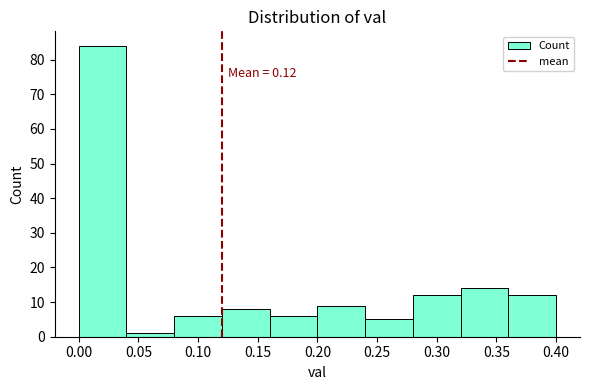

Over which range of the x-axis is the bar tallest?

0.00 to 0.04